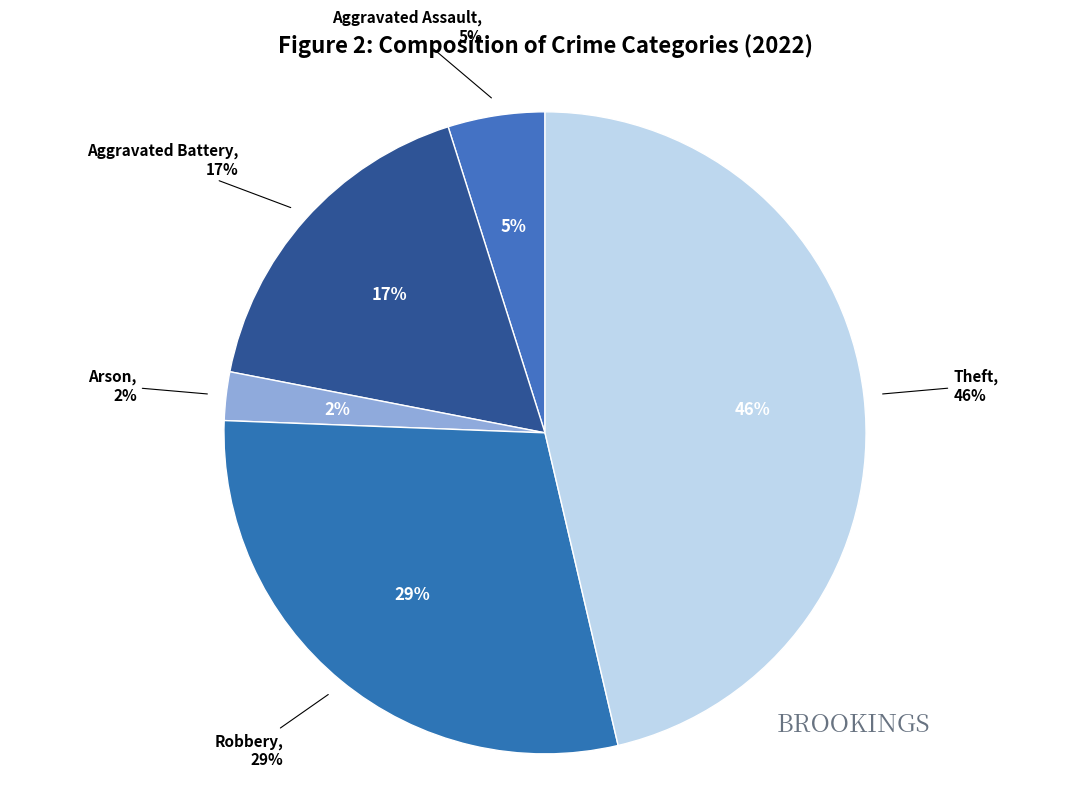

Is it true that Robbery is 41% of the pie?

False